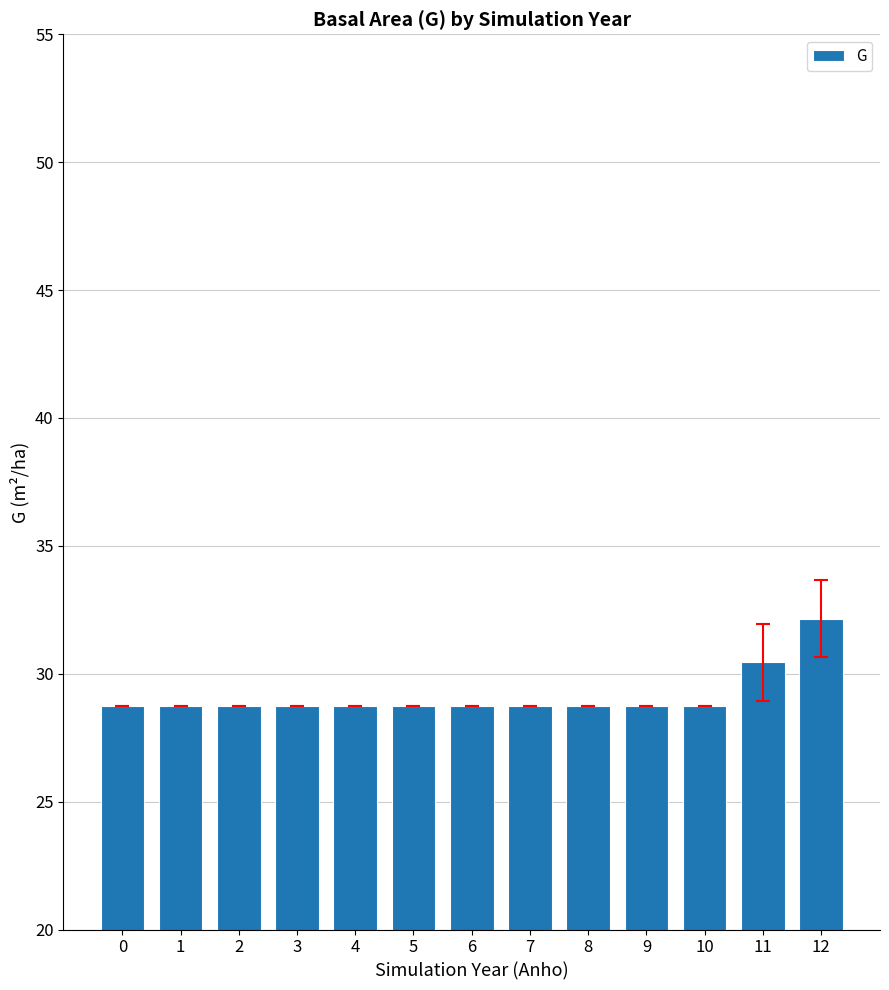

What is the smallest value displayed?

28.7